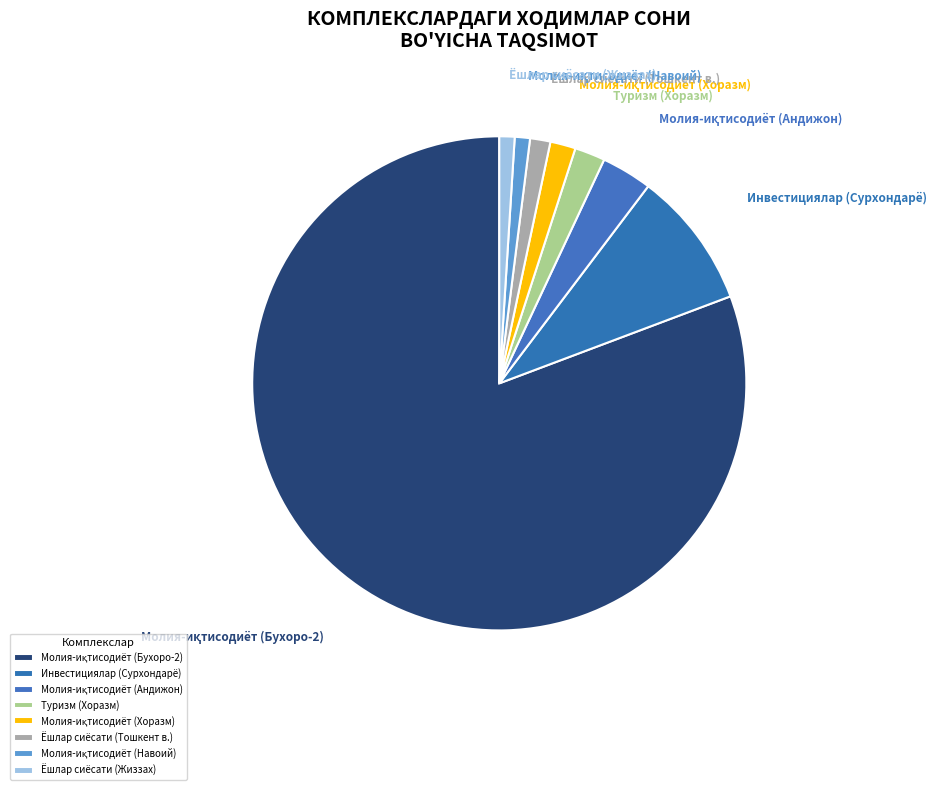

Approximately how many times larger is the value at Ёшлар сиёсати (Жиззах) compared to Туризм (Хоразм)?

0.5